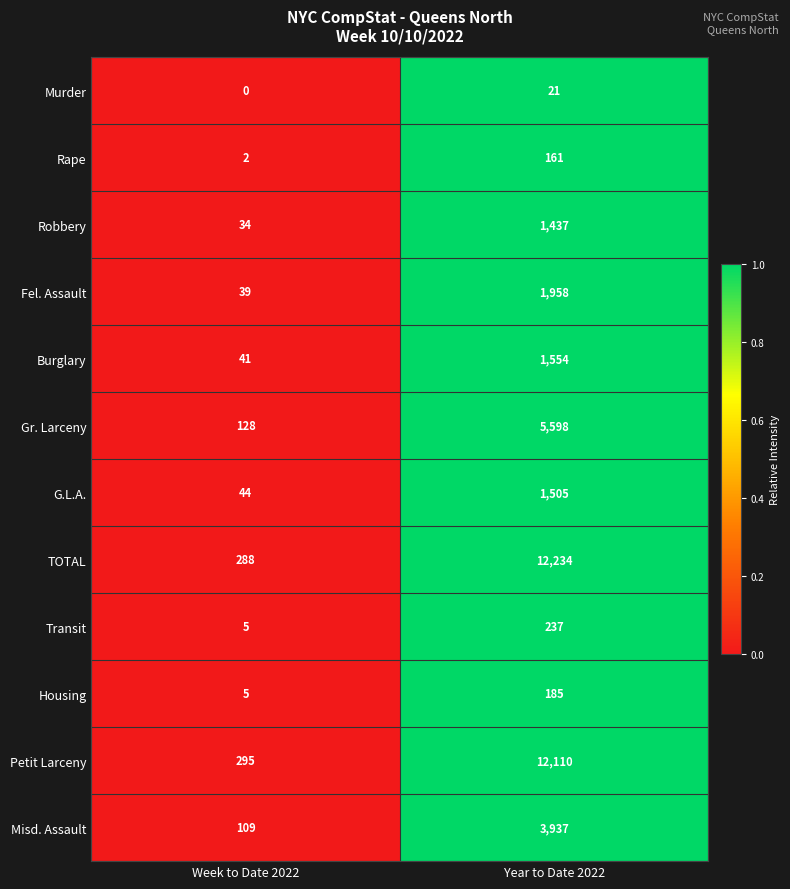

At which label is Fel. Assault closest to 998?

Week to Date 2022